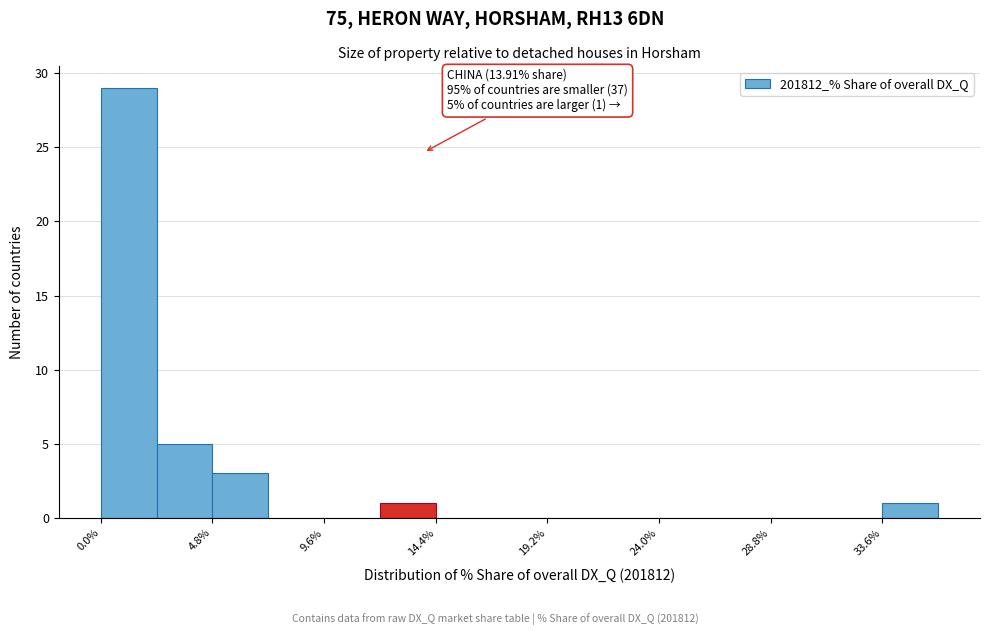

Over which range of the x-axis is the bar tallest?

0.0 to 2.5